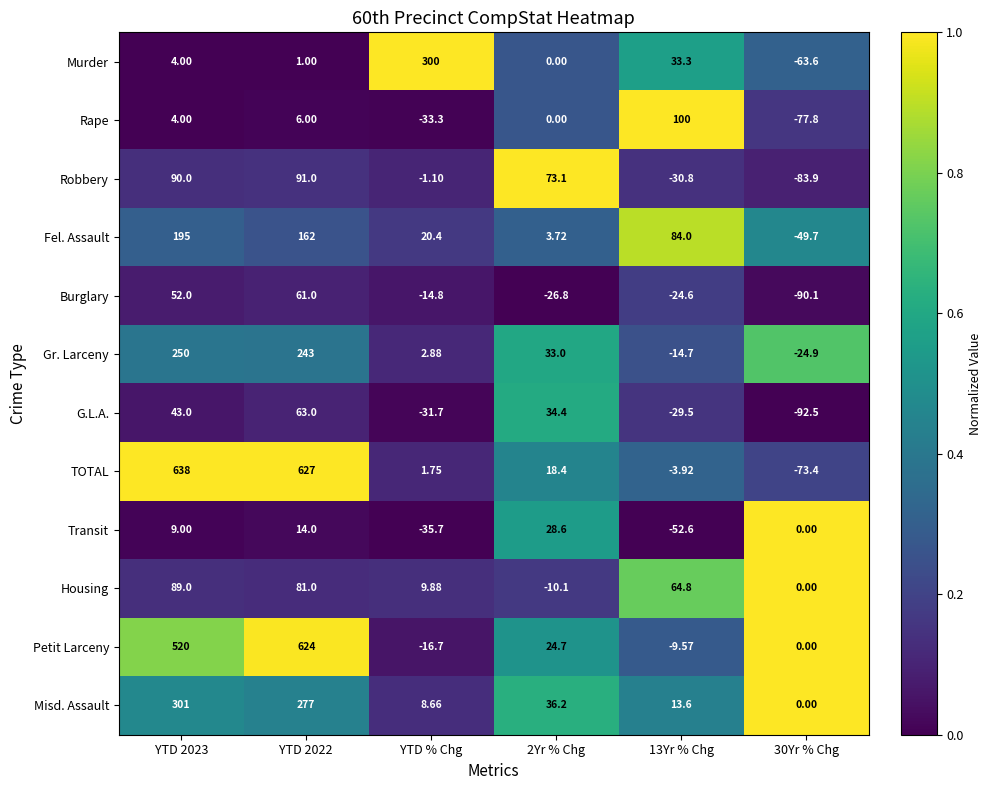

Is the value of Murder at YTD % Chg greater than the value of Robbery at 30Yr % Chg?

Yes